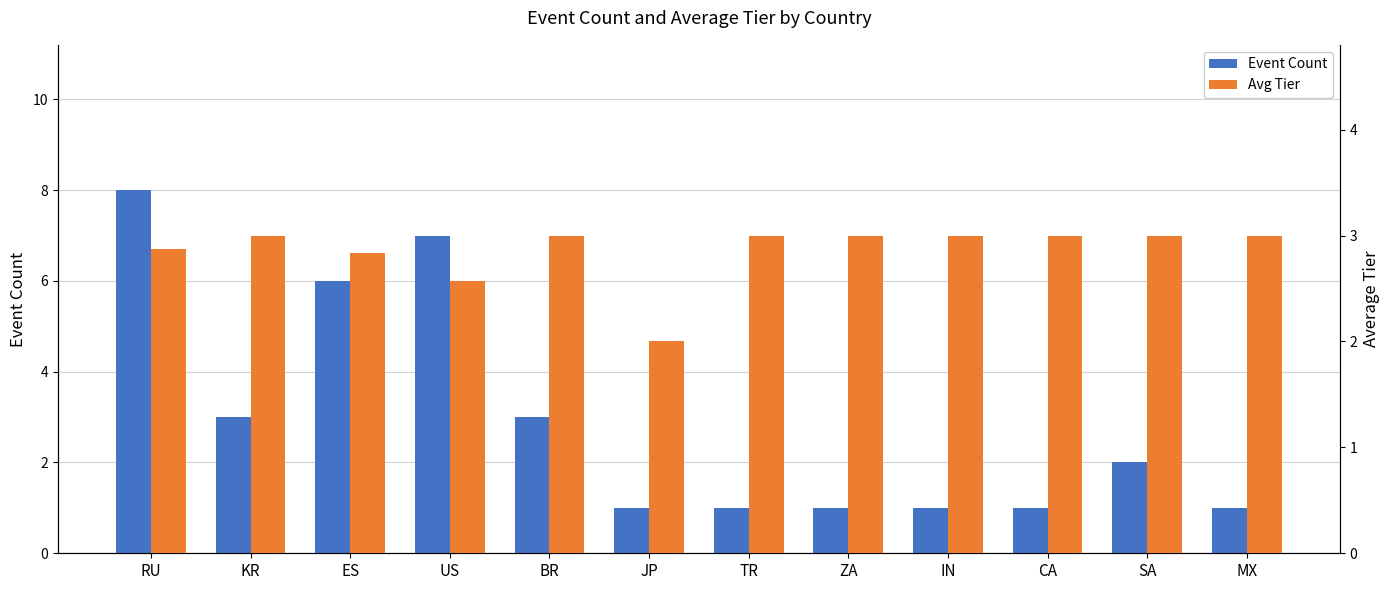

Rank the series by their average value, from lowest to highest.

Avg Tier, Event Count